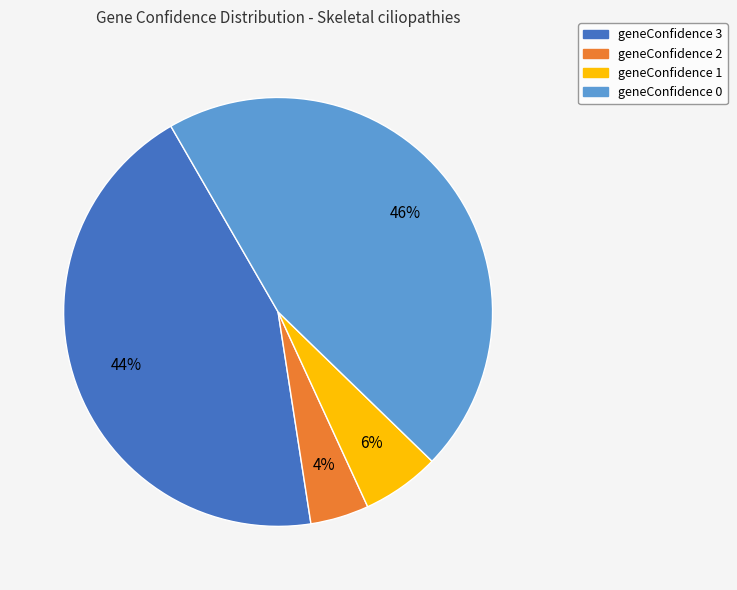

To the nearest percent, what is the average slice percentage?

25%